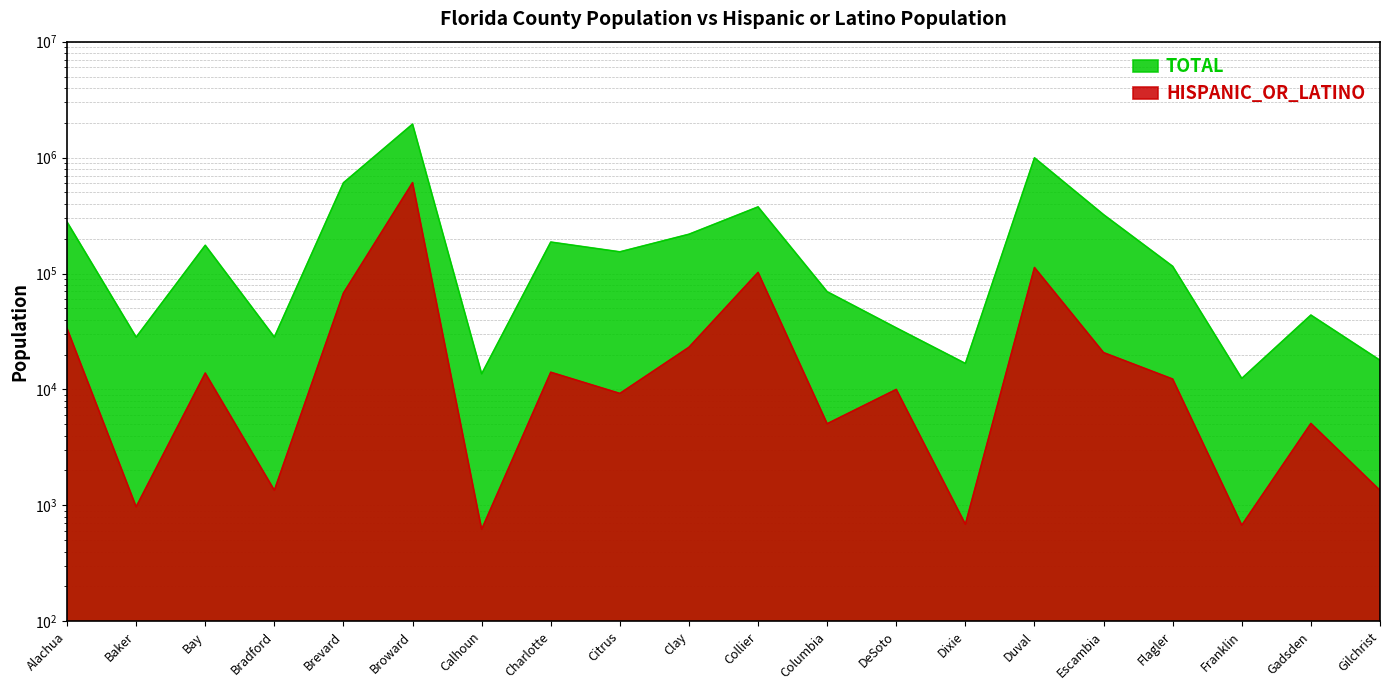

Count the number of data series in this chart.

2